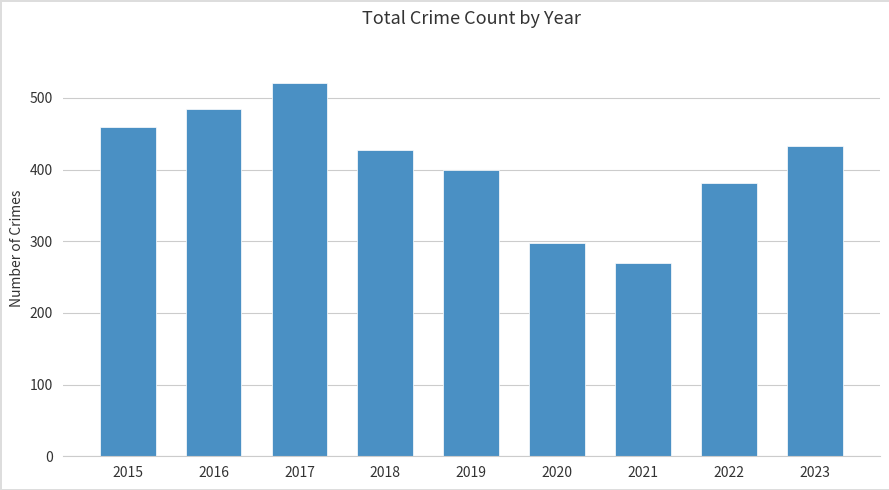

Where does the data first go above 428?

2015